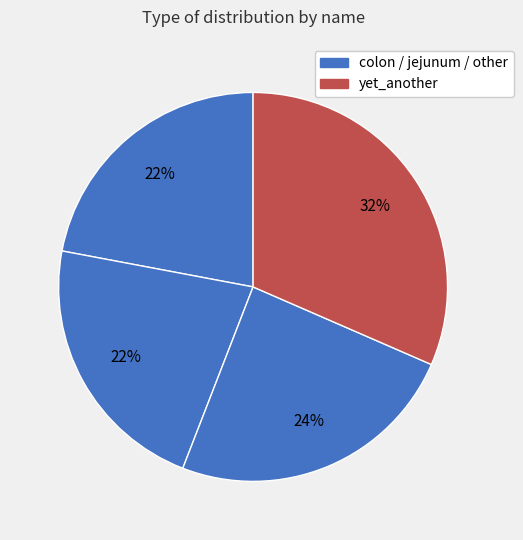

How many slices are in this pie chart?

4